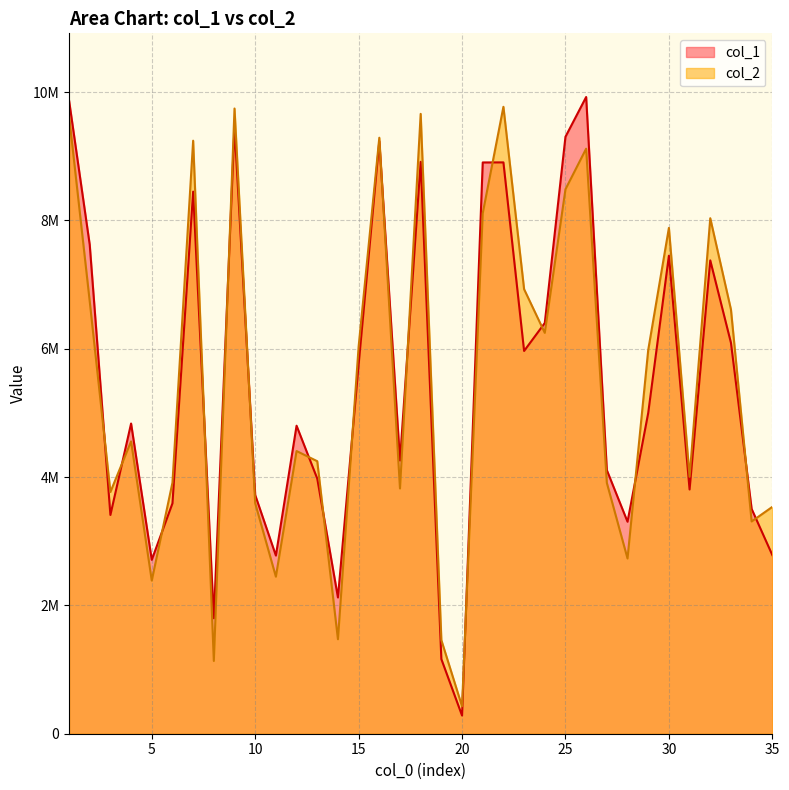

True or false: col_1 has more than 1 interior local peaks.

True